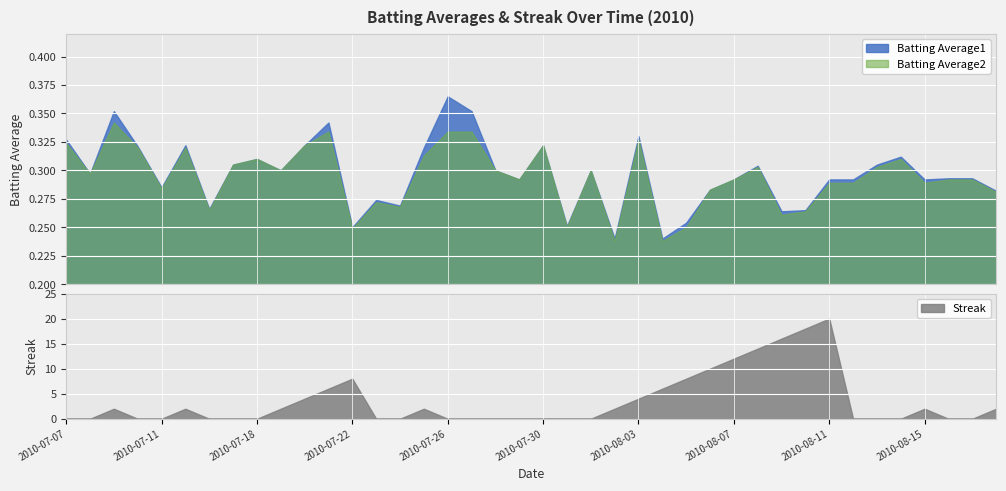

How many lines are shown in the chart?

3